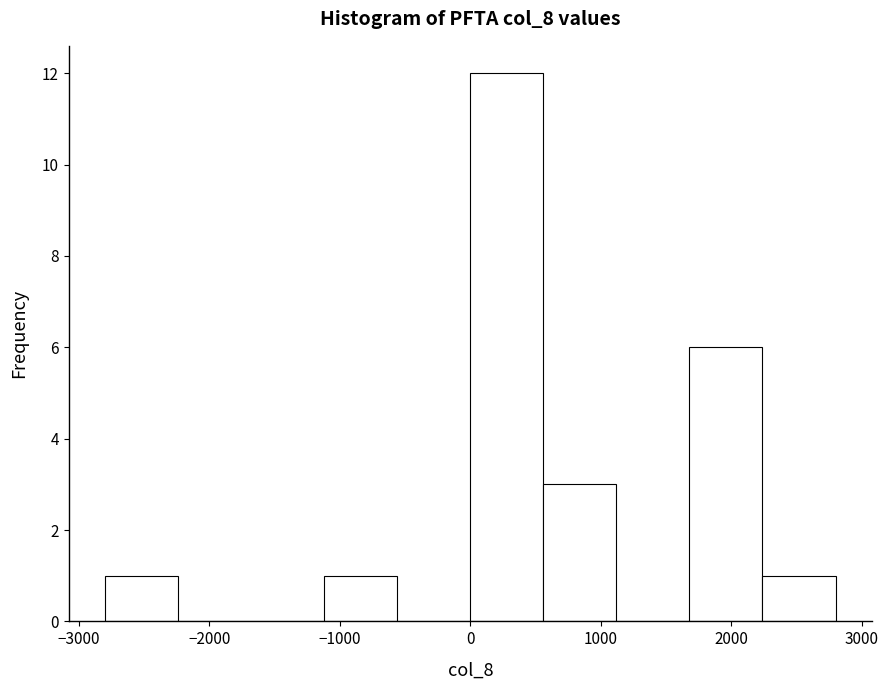

Over which range of the x-axis is the bar tallest?

0 to 560